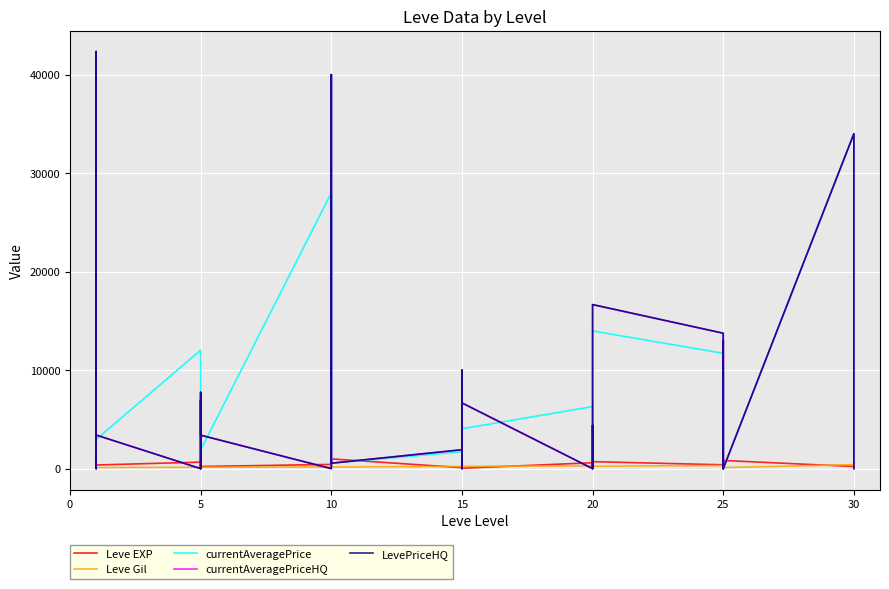

At which category does Leve EXP reach its first local peak?

5